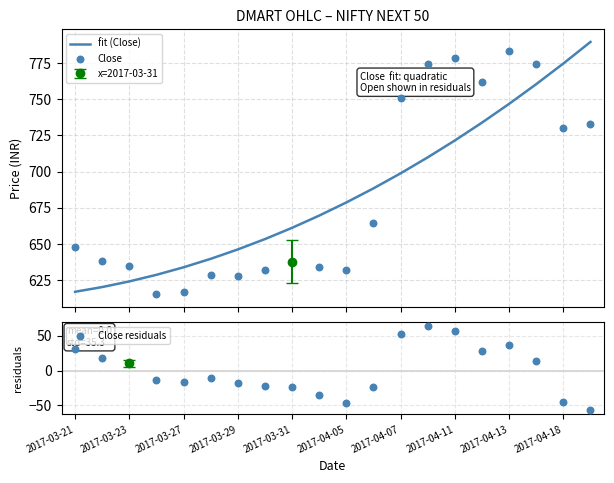

Which series reaches the minimum Y coordinate?

Close residuals